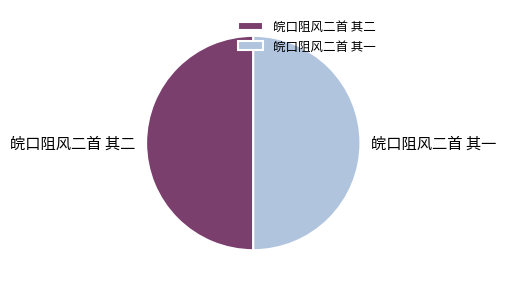

How many slices are in this pie chart?

2